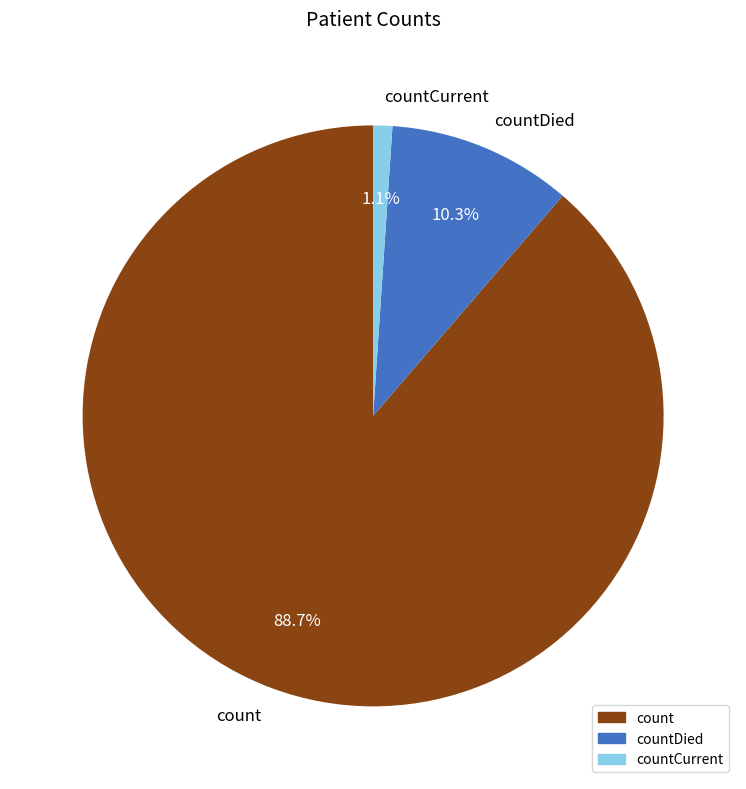

True or false: countDied accounts for 10% of the total.

True